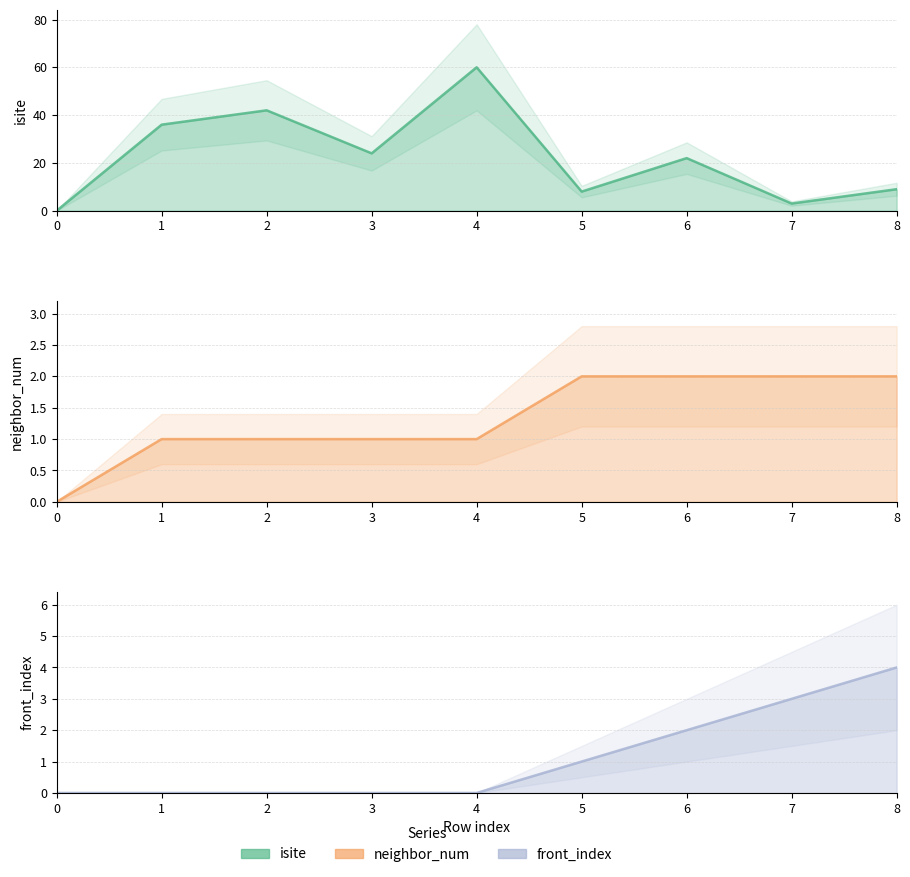

How many distinct data groups are displayed?

3